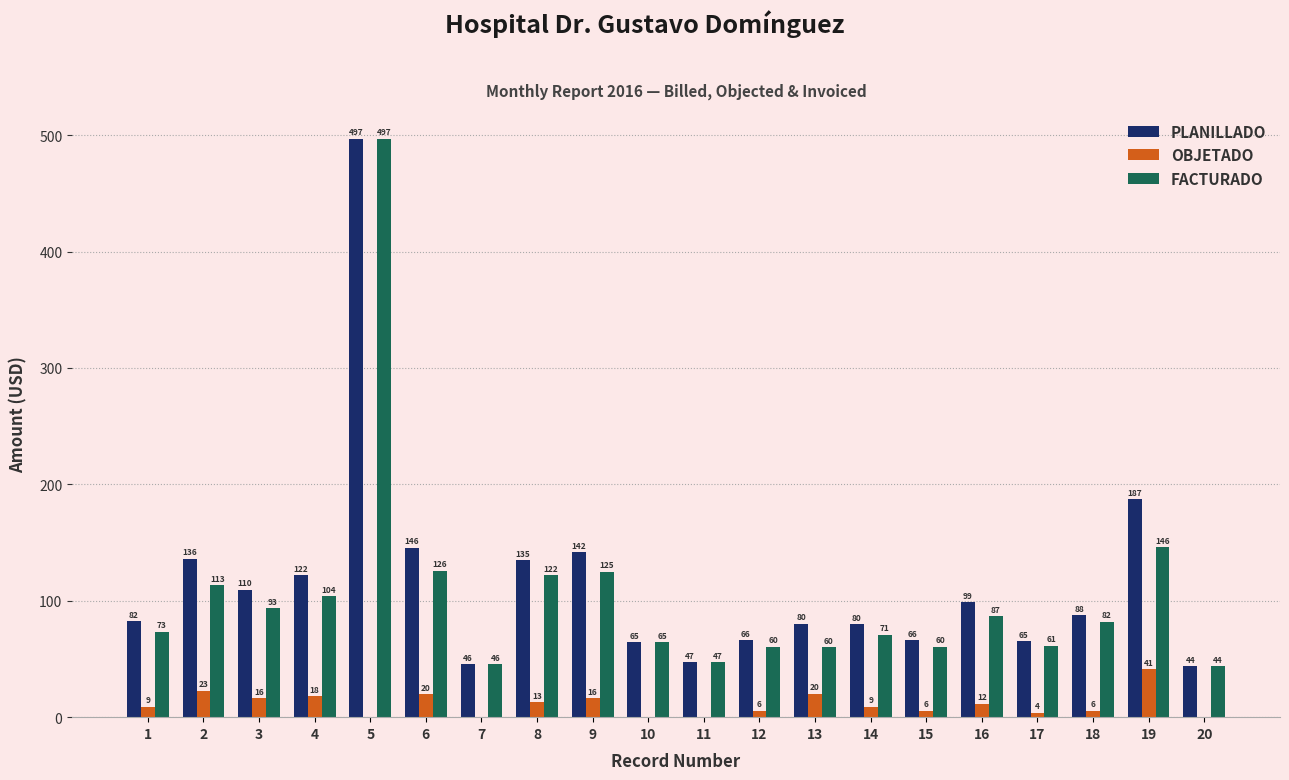

Count the number of data series in this chart.

3